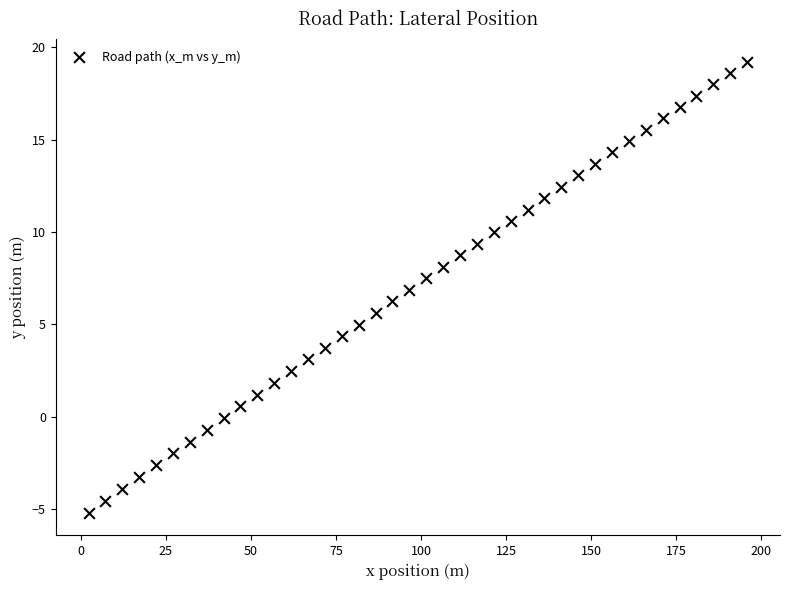

What is the range of X values (max minus min)?

193.5